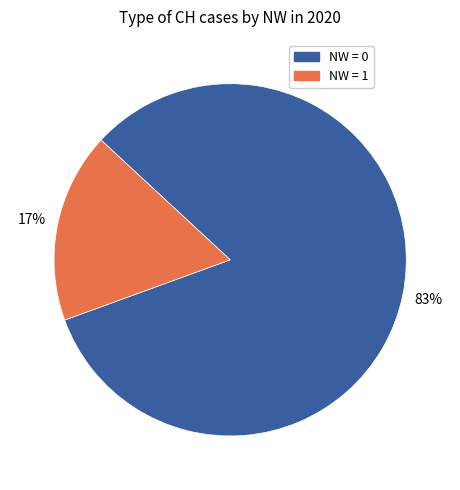

Does any single category account for the majority?

Yes